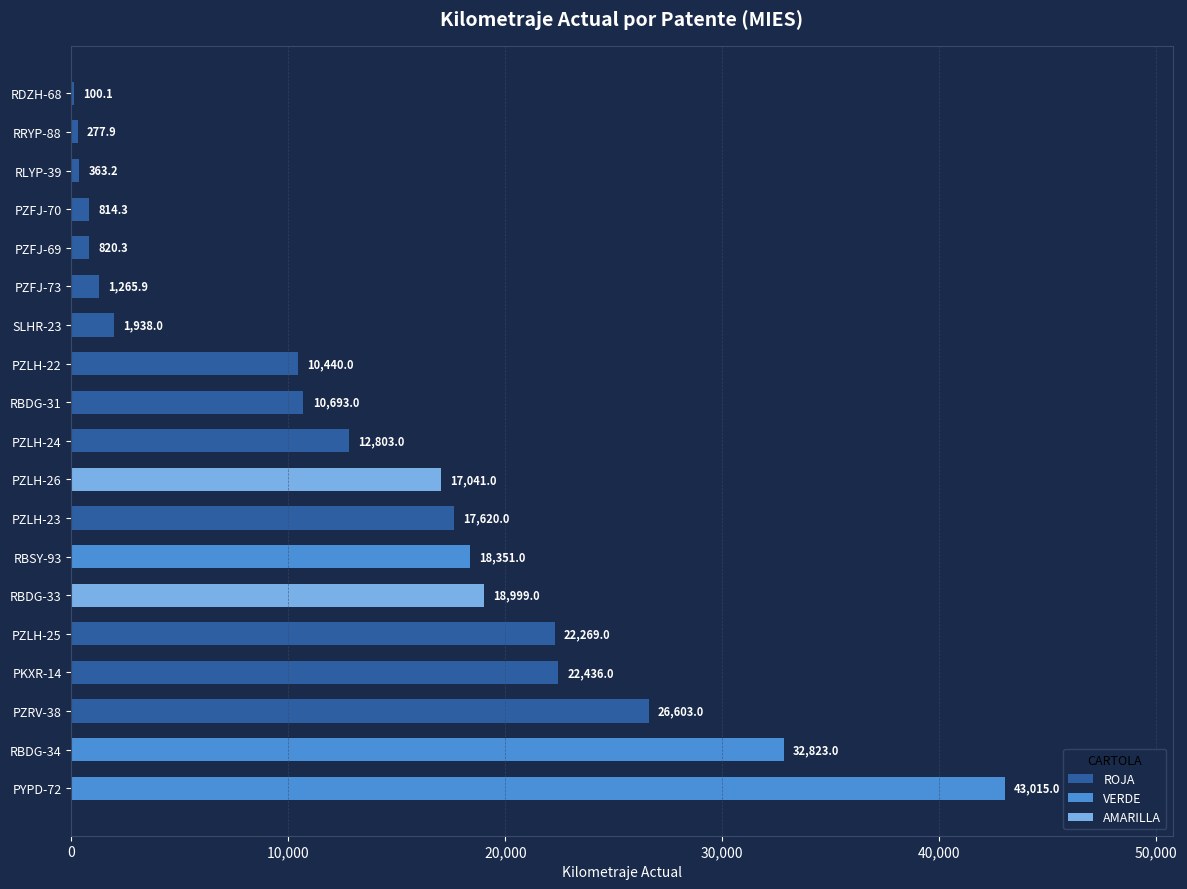

Is it true that the value at PYPD-72 is 43015.0?

True